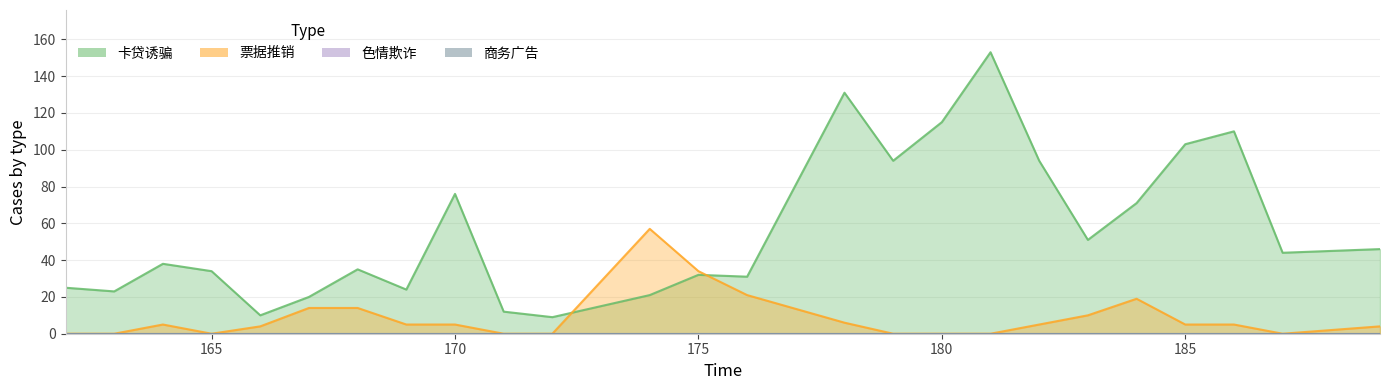

After their last crossing, which series has the higher values: 卡贷诱骗 or 票据推销?

卡贷诱骗